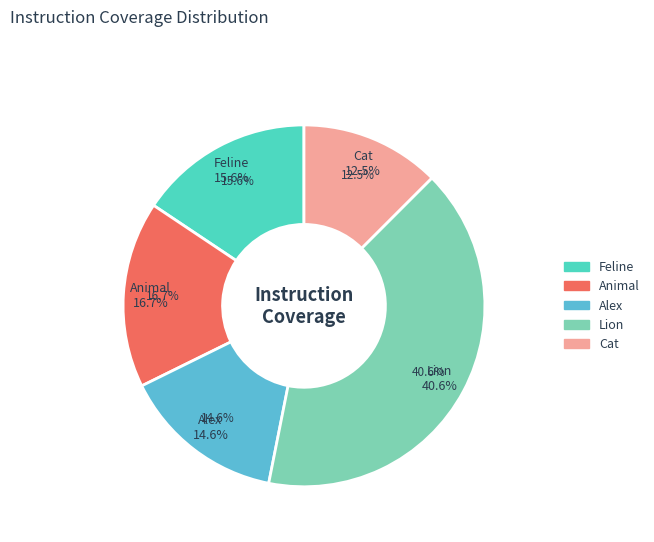

Is it true that Animal is 17% of the pie?

True